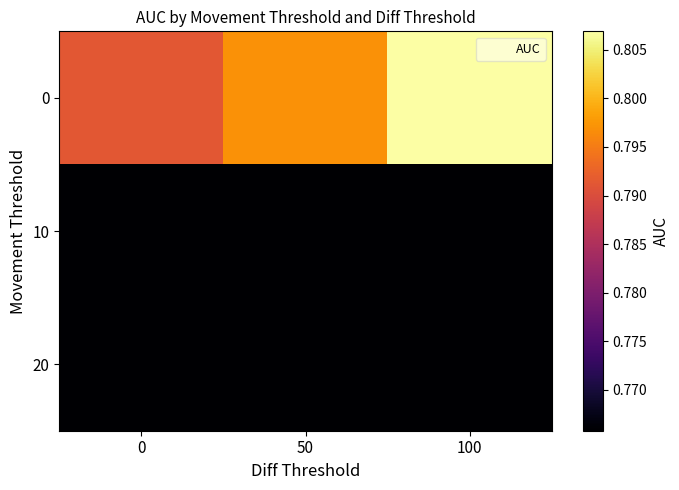

Reading left to right, list all the values displayed in this chart.

0: 0=0.8	50=0.8	100=0.8
10: 0=0.8	50=0.8	100=0.8
20: 0=0.8	50=0.8	100=0.8